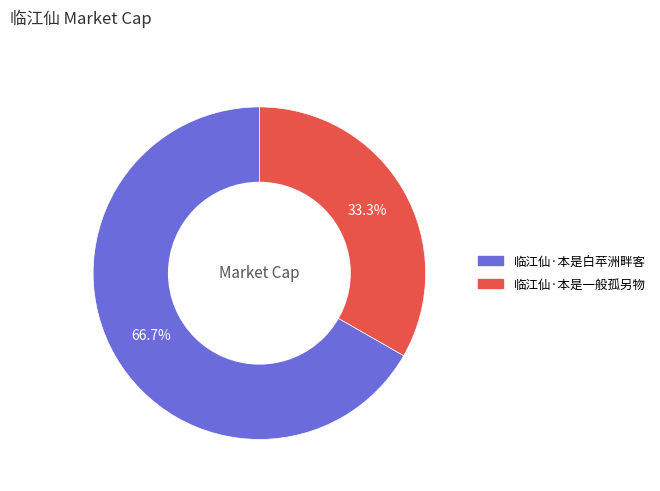

What is the smallest slice in the pie chart?

临江仙·本是一般孤另物